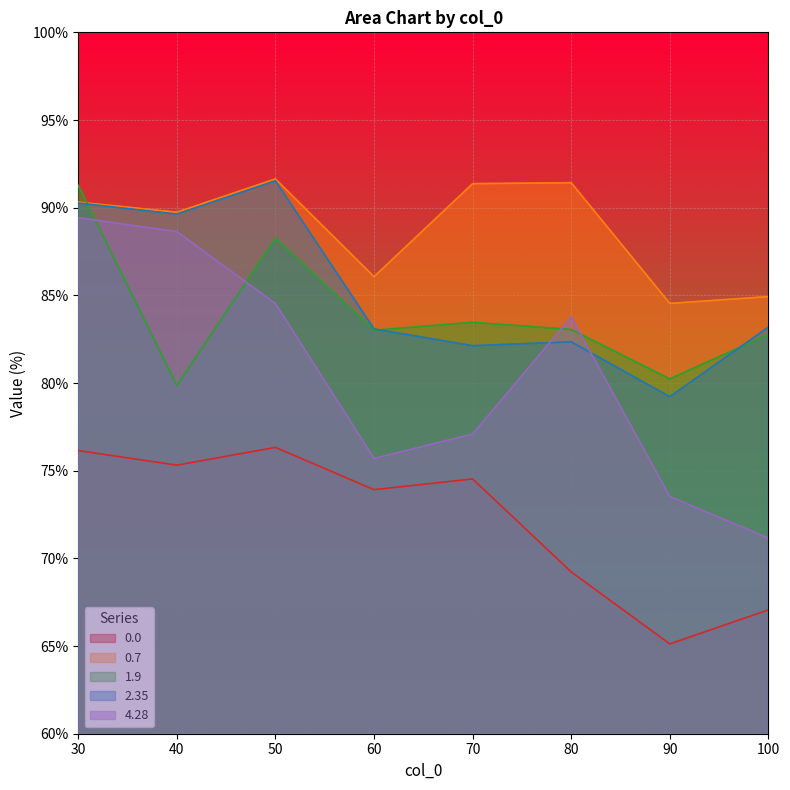

How many lines are shown in the chart?

5